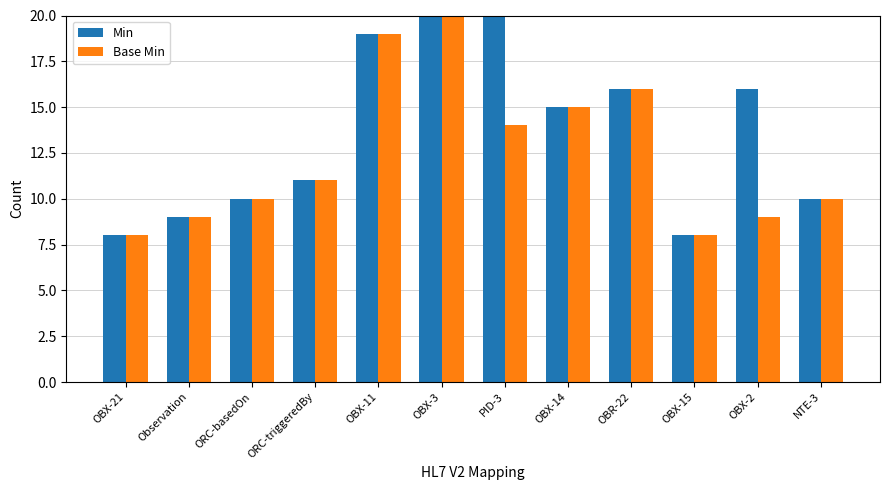

Reading left to right, list all the values displayed in this chart.

Min: OBX-21=8	Observation=9	ORC-basedOn=10	ORC-triggeredBy=11	OBX-11=19	OBX-3=20	PID-3=21	OBX-14=15	OBR-22=16	OBX-15=8	OBX-2=16	NTE-3=10
Base Min: OBX-21=8	Observation=9	ORC-basedOn=10	ORC-triggeredBy=11	OBX-11=19	OBX-3=20	PID-3=14	OBX-14=15	OBR-22=16	OBX-15=8	OBX-2=9	NTE-3=10